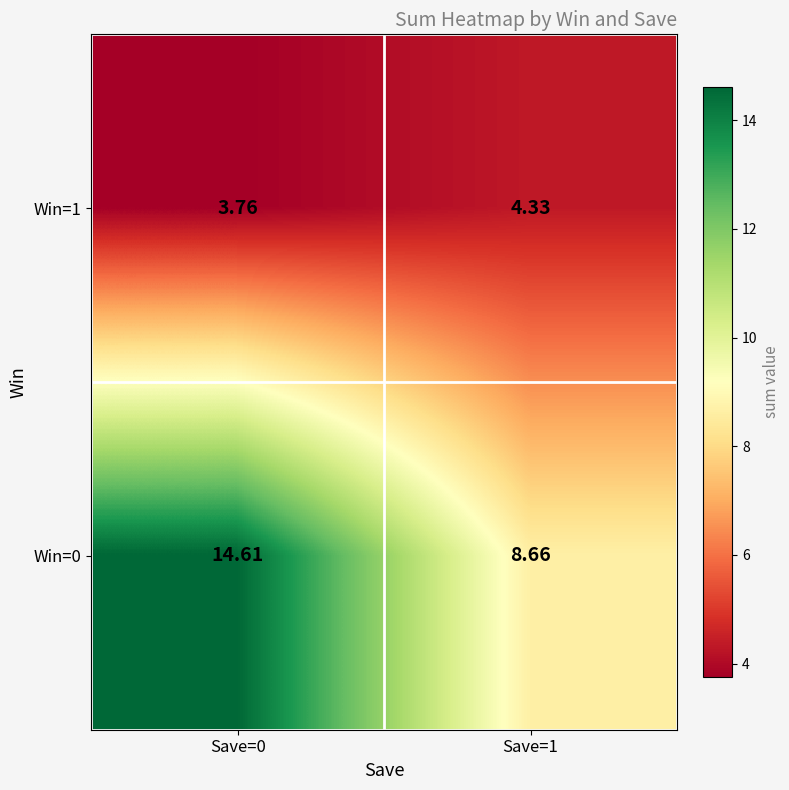

Is the value of Win=1 at Save=0 greater than the value of Win=0 at Save=0?

No